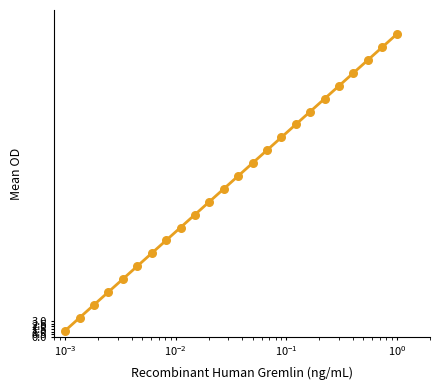

What is the difference between the maximum and minimum values?

56.4